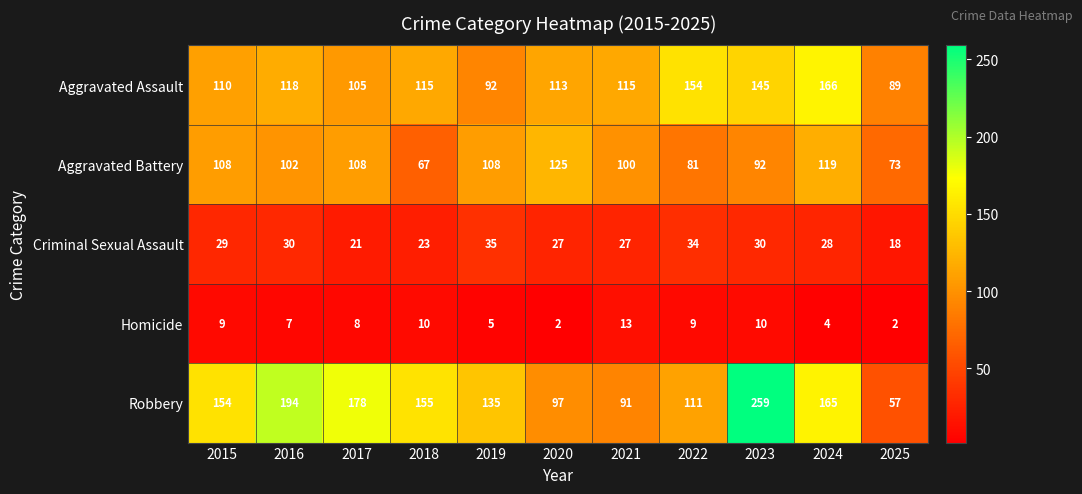

Which category has the lowest value in the Criminal Sexual Assault series?

2025